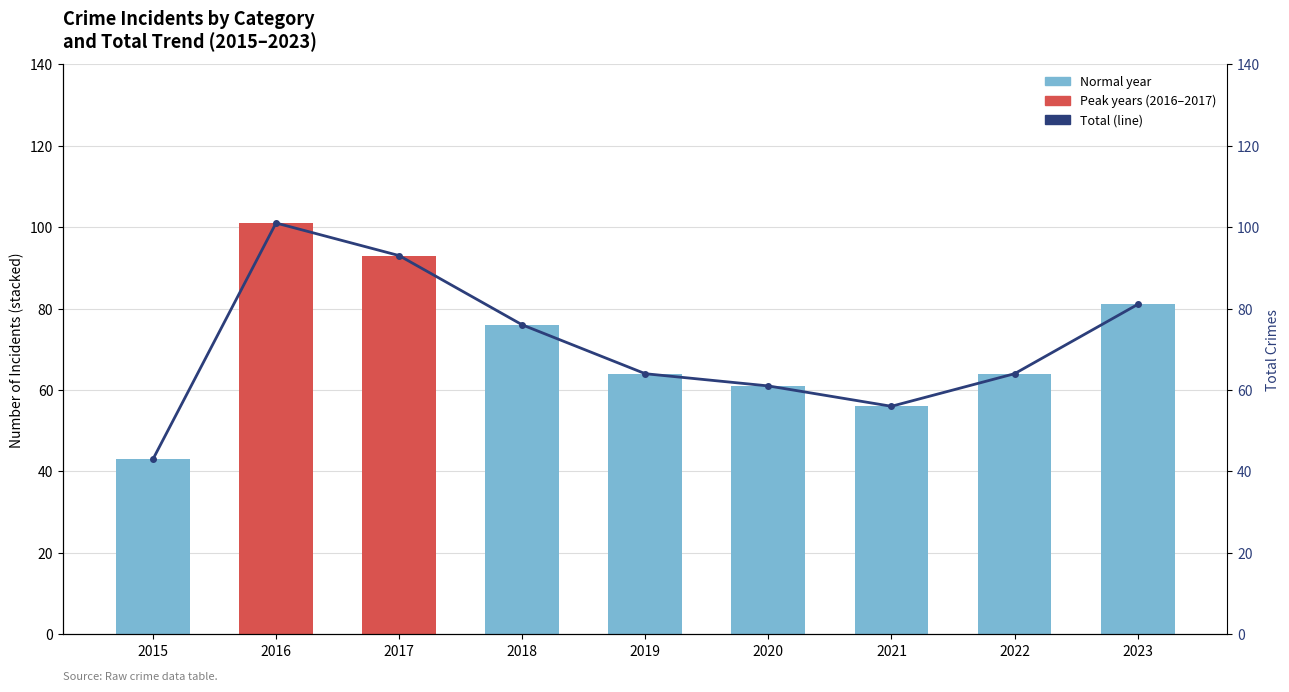

How many values exceed 64?

4